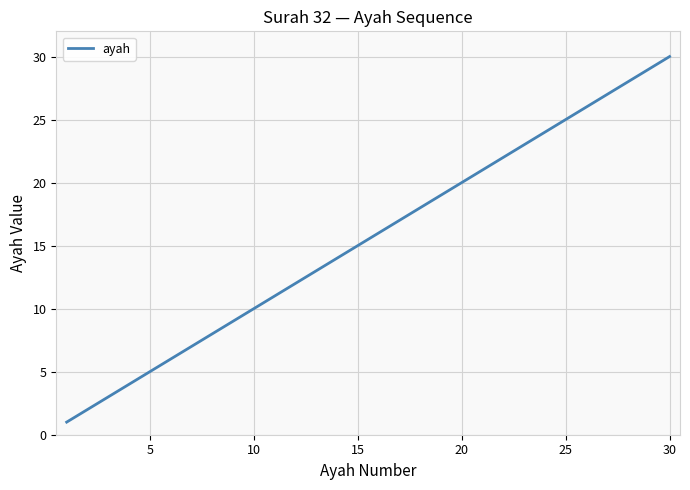

What is the difference between the maximum and minimum values?

29